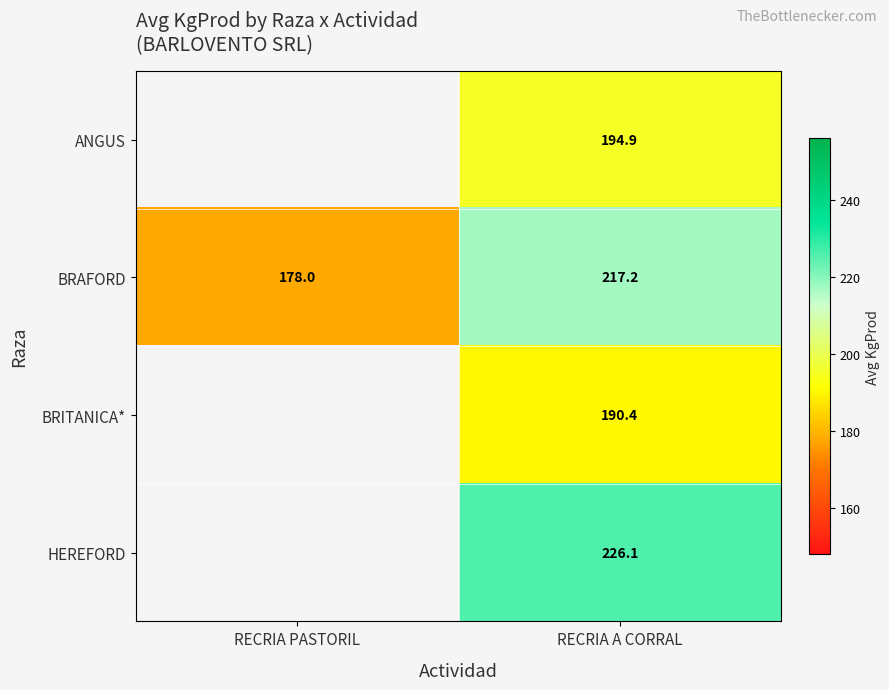

Between RECRIA PASTORIL and RECRIA A CORRAL, which is larger?

RECRIA A CORRAL